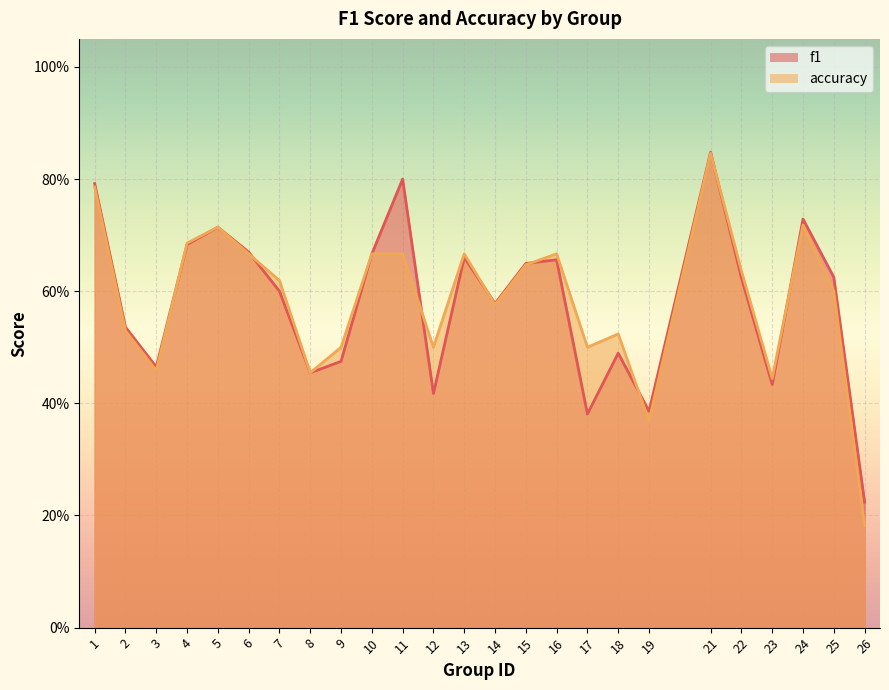

Rank the categories by f1 value from highest to lowest.

21, 11, 1, 24, 5, 4, 6, 10, 13, 16, 15, 25, 22, 7, 14, 2, 18, 9, 3, 8, 23, 12, 19, 17, 26